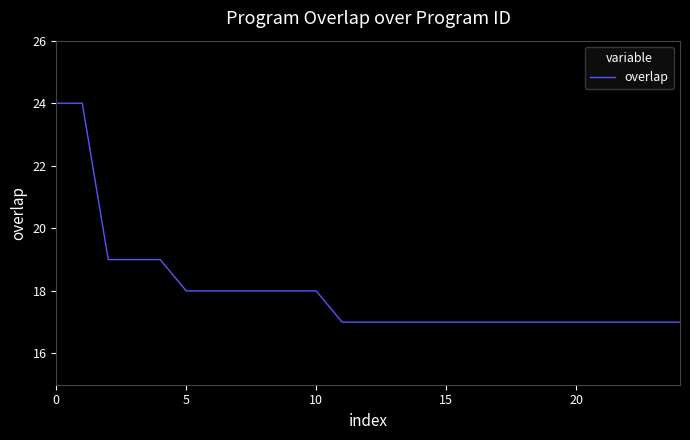

What is the maximum value shown in the chart?

24